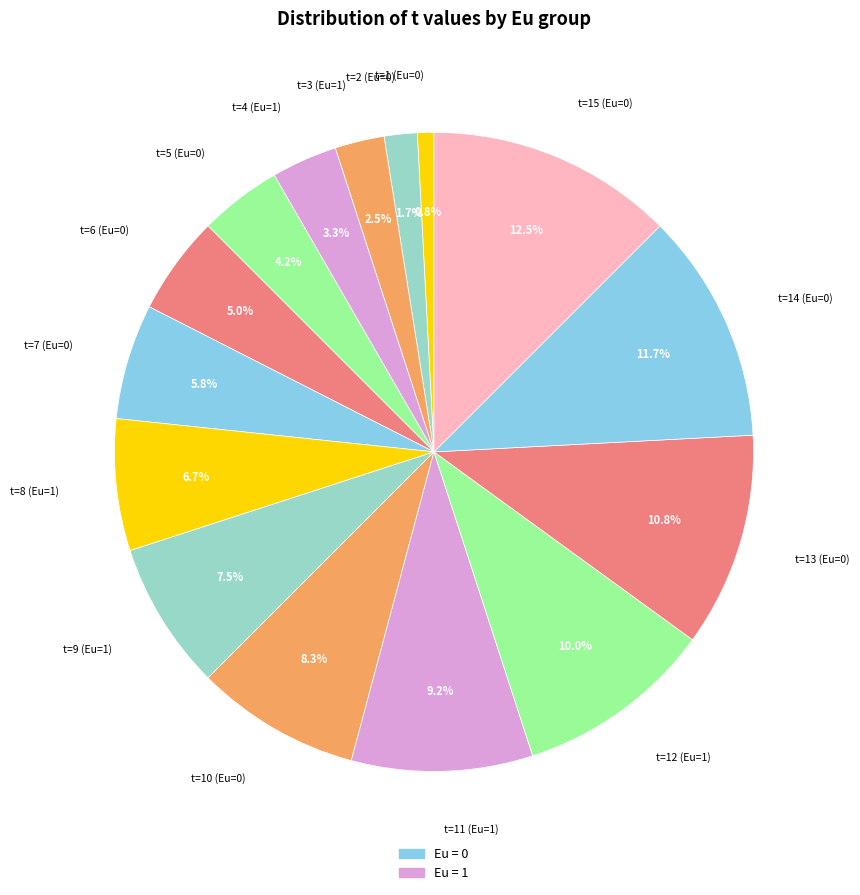

Is it true that t=7 (Eu=0) is 6% of the pie?

True